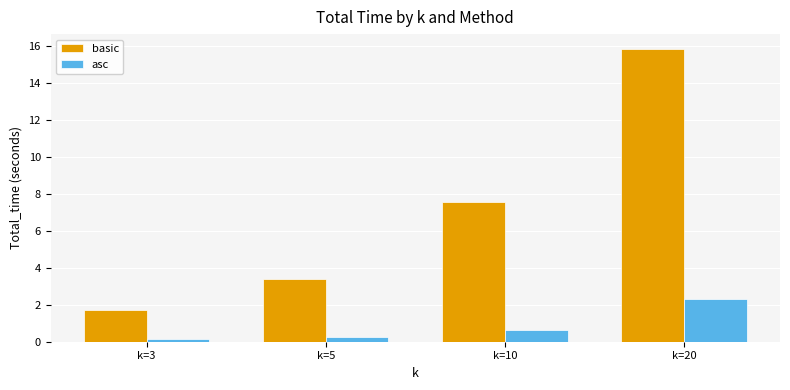

How many groups of bars are there?

4